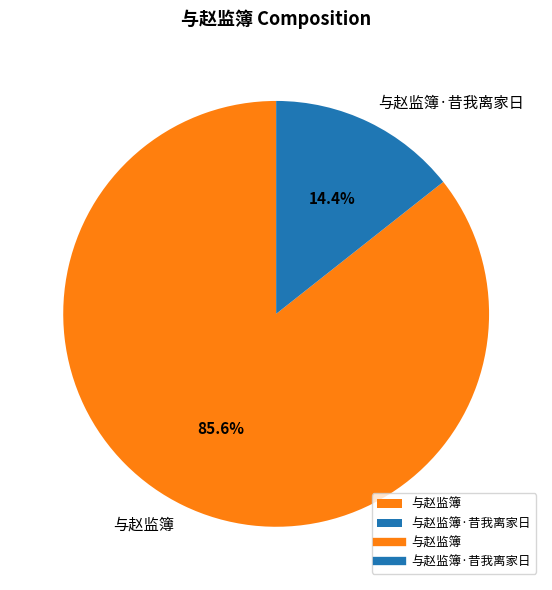

Does any single category account for the majority?

Yes